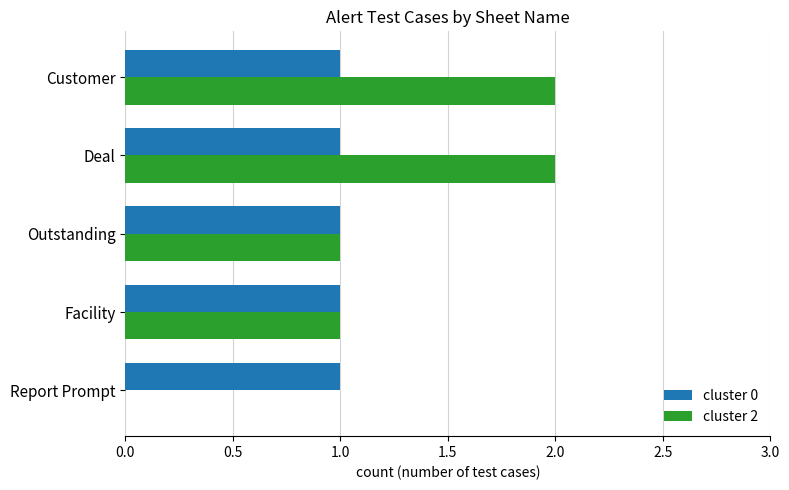

Between Report Prompt and Deal, which series saw the biggest shift?

cluster 2